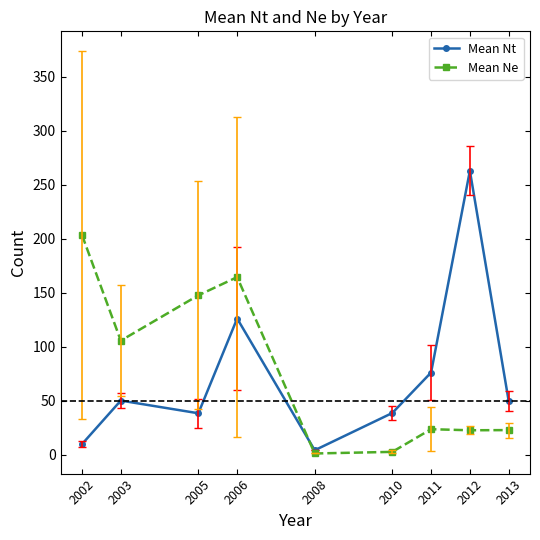

What is the difference between the highest and lowest values at 2003?

55.5